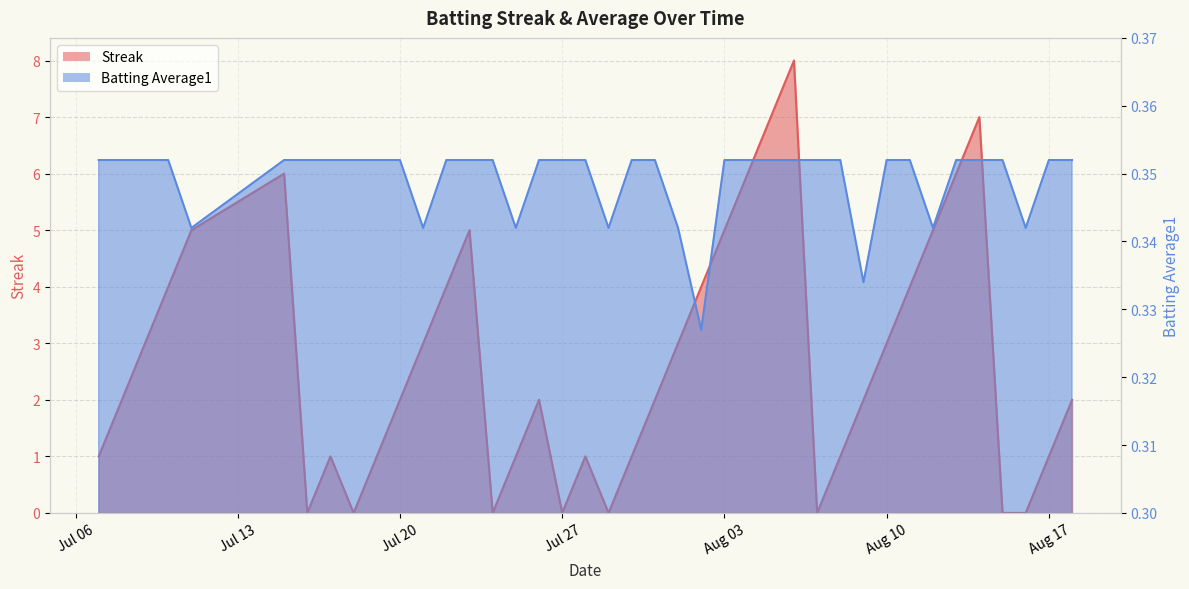

At which label does Batting Average1 reach its peak?

2010-07-07